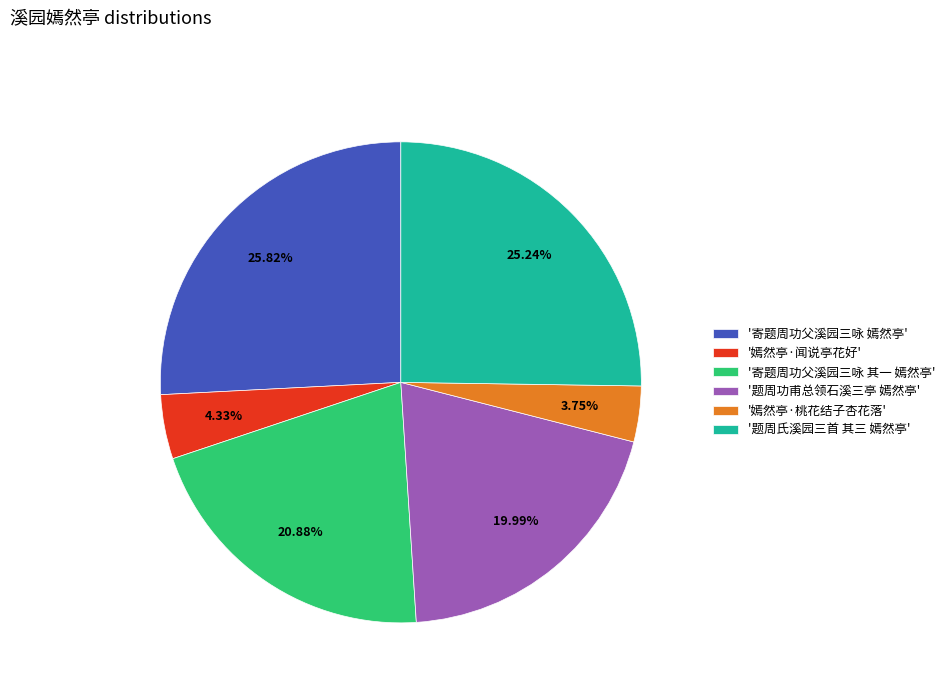

Which category has the biggest portion of the pie?

'寄题周功父溪园三咏 嫣然亭'